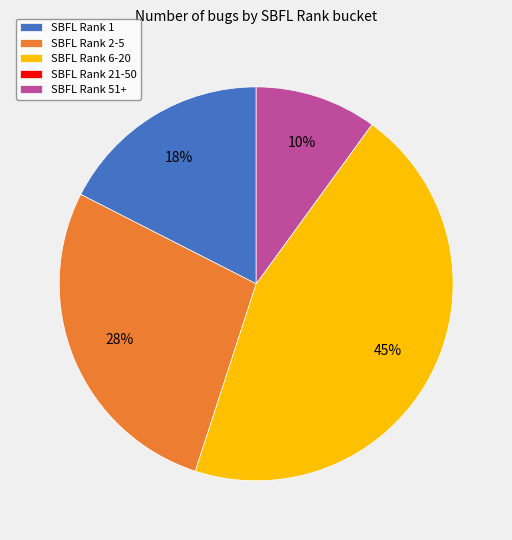

Is there a majority slice in this chart?

No